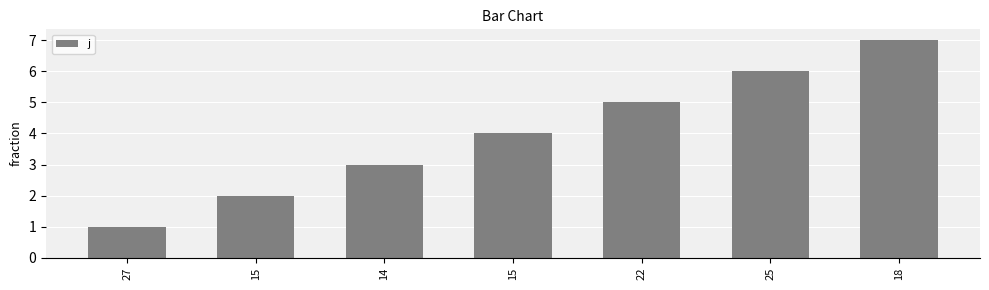

Rank the categories by value from highest to lowest.

18, 25, 22, 15, 14, 15, 27